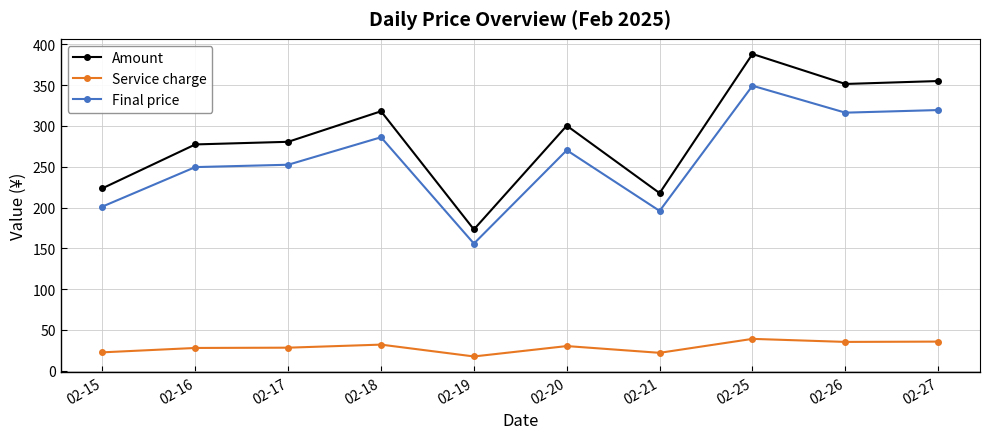

How many data points in Amount are above 300?

5